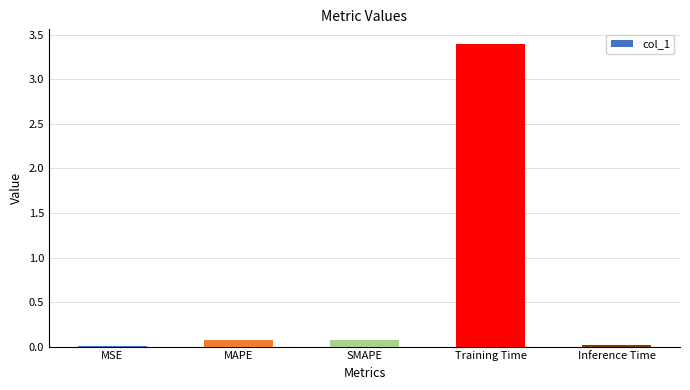

What value does the data have at Training Time?

3.4